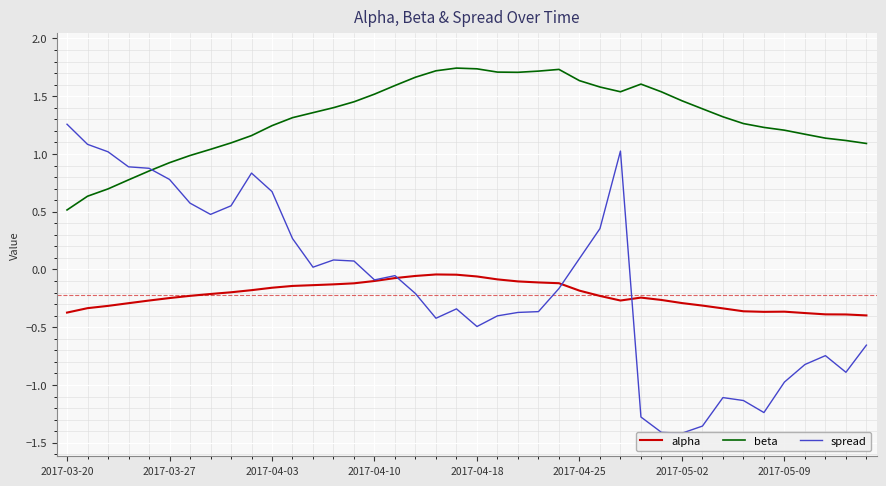

Is the value of alpha at 32 greater than the value of beta at 33?

No